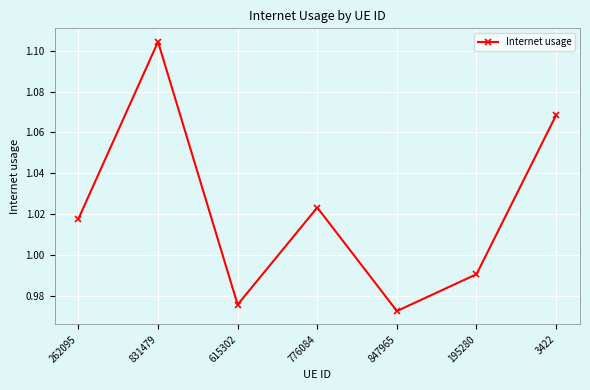

Which category has the lowest value across all series?

847965